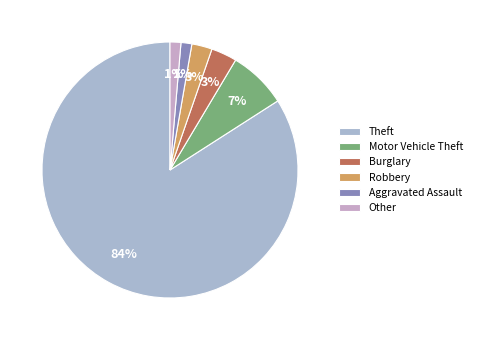

How many segments does this pie chart have?

6